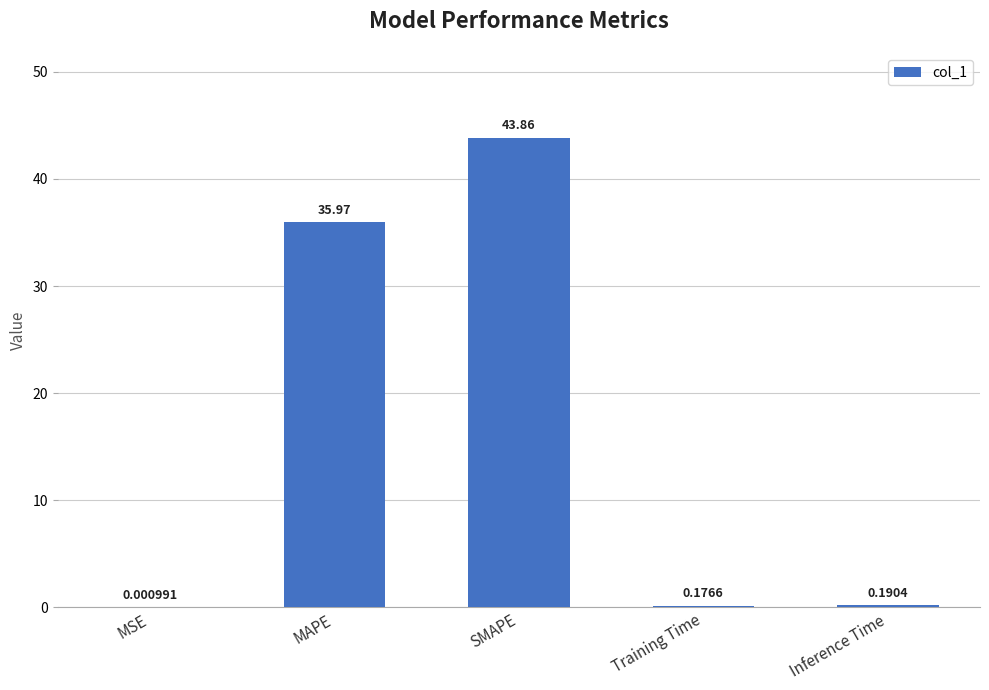

Which has a higher value, Training Time or MAPE?

MAPE